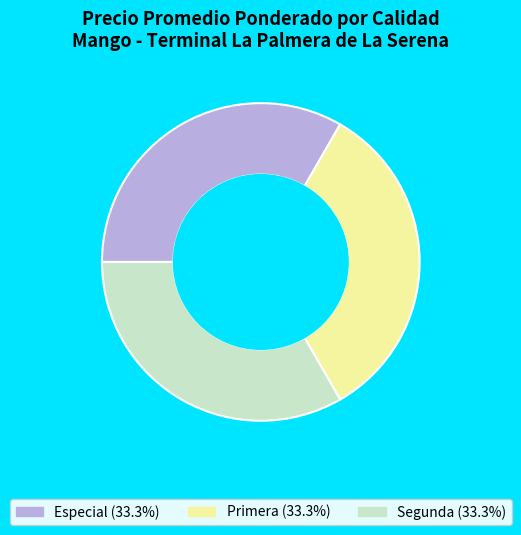

Is it true that Segunda is 33% of the pie?

True